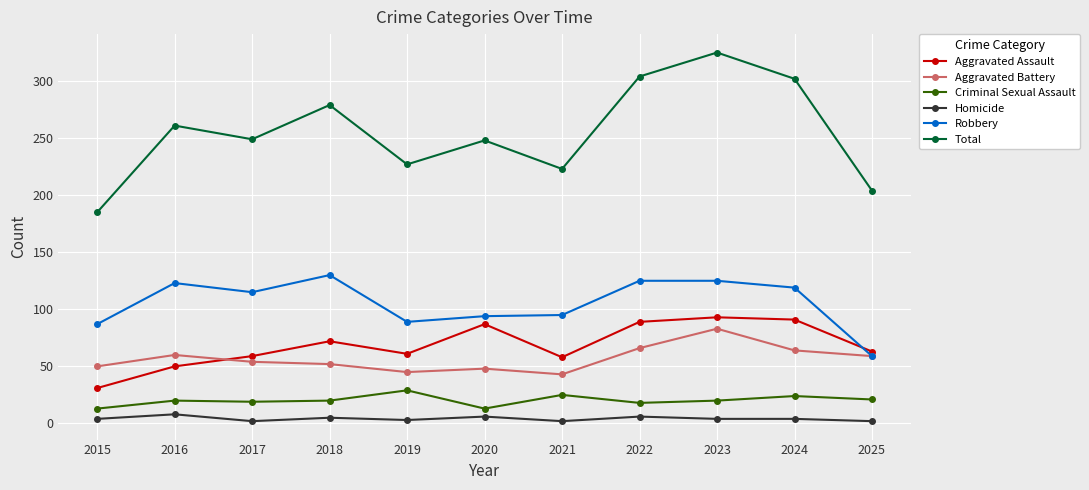

What is the value of the Homicide point at the 9th from the left?

4